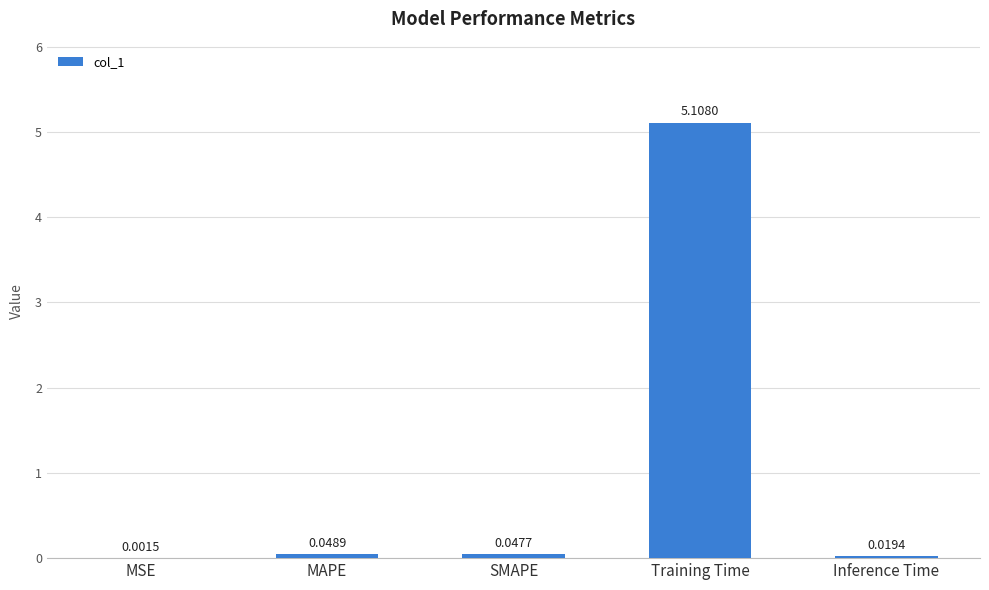

What is the sum of all values?

5.2